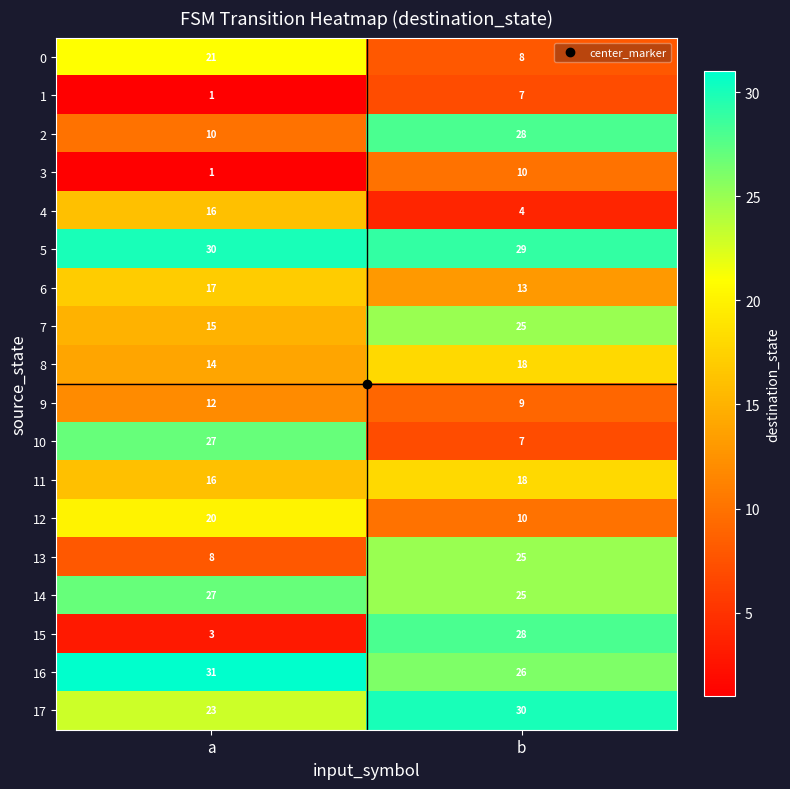

What is the greatest value displayed?

31